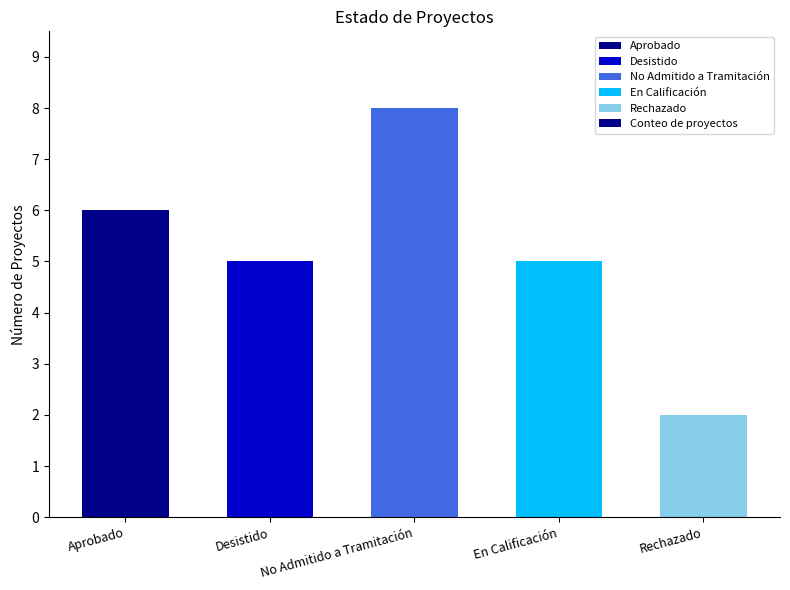

What is the difference between the second highest and minimum values?

4